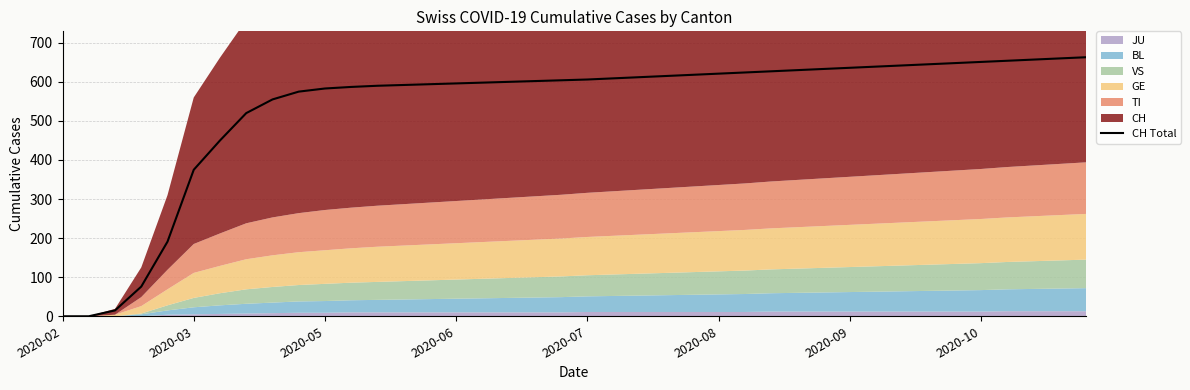

The value of CH Total at 2020-09 is 636. True or false?

True